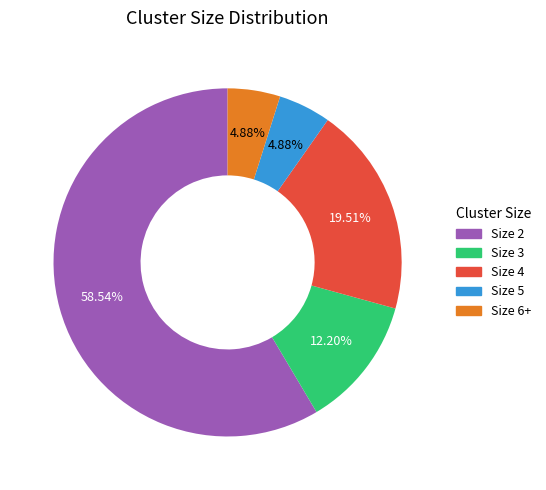

To the nearest percent, what is the average slice percentage?

20%